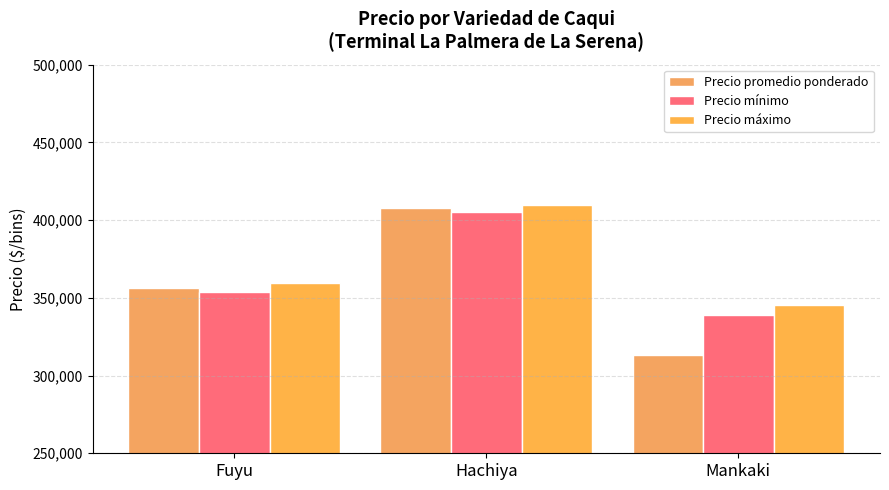

How many values in the Precio máximo series exceed 359230?

2